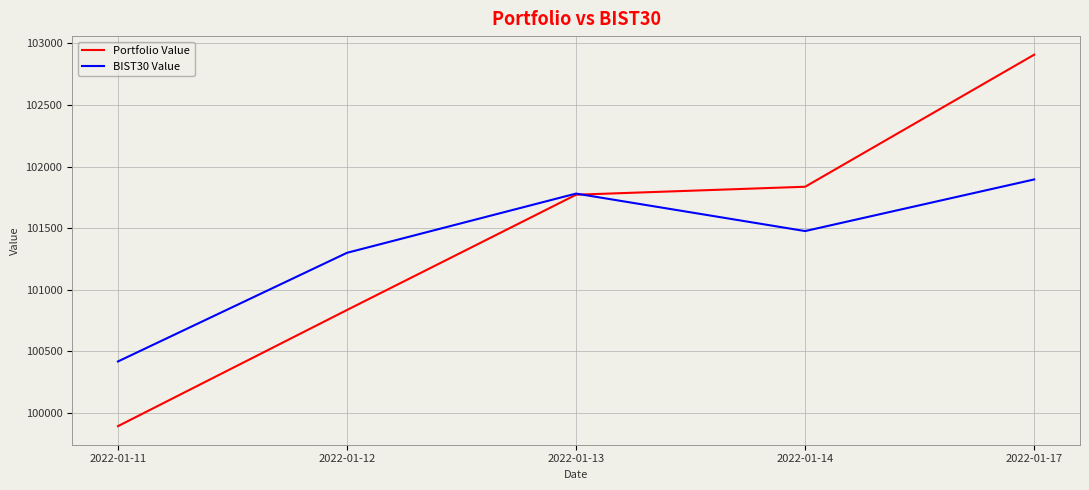

The BIST30 Value series shows 101780.8 at 2022-01-13. True or false?

True